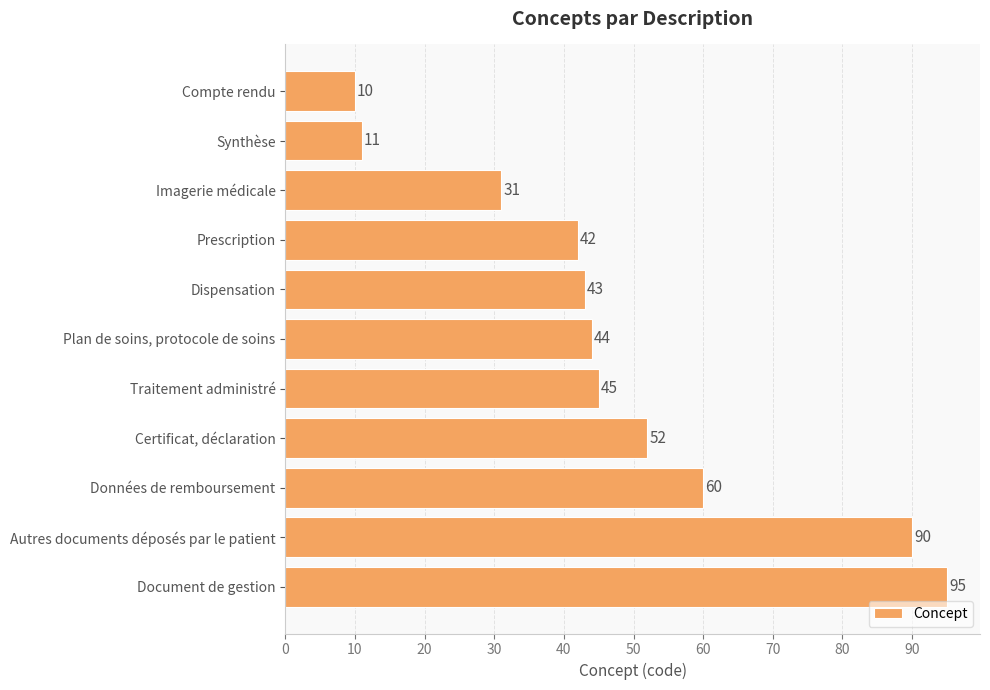

Rank the categories by value from highest to lowest.

Document de gestion, Autres documents déposés par le patient, Données de remboursement, Certificat, déclaration, Traitement administré, Plan de soins, protocole de soins, Dispensation, Prescription, Imagerie médicale, Synthèse, Compte rendu